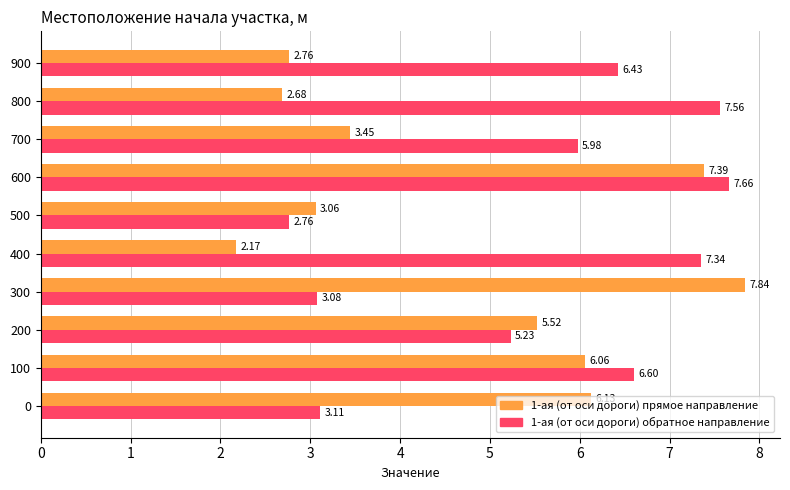

What is the difference between the second highest and minimum values in the 1-ая (от оси дороги) обратное направление series?

4.8